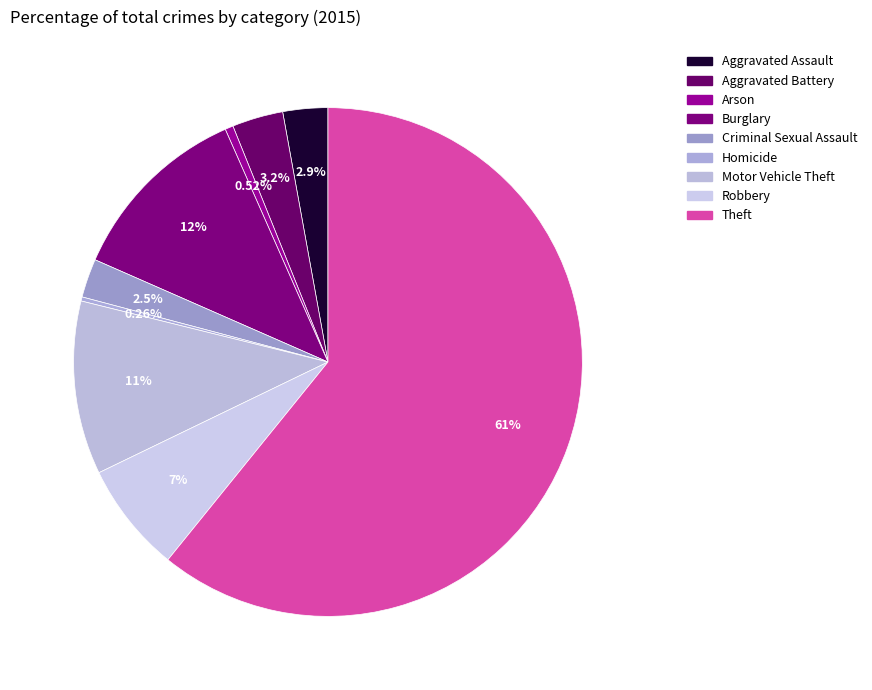

How many segments does this pie chart have?

9